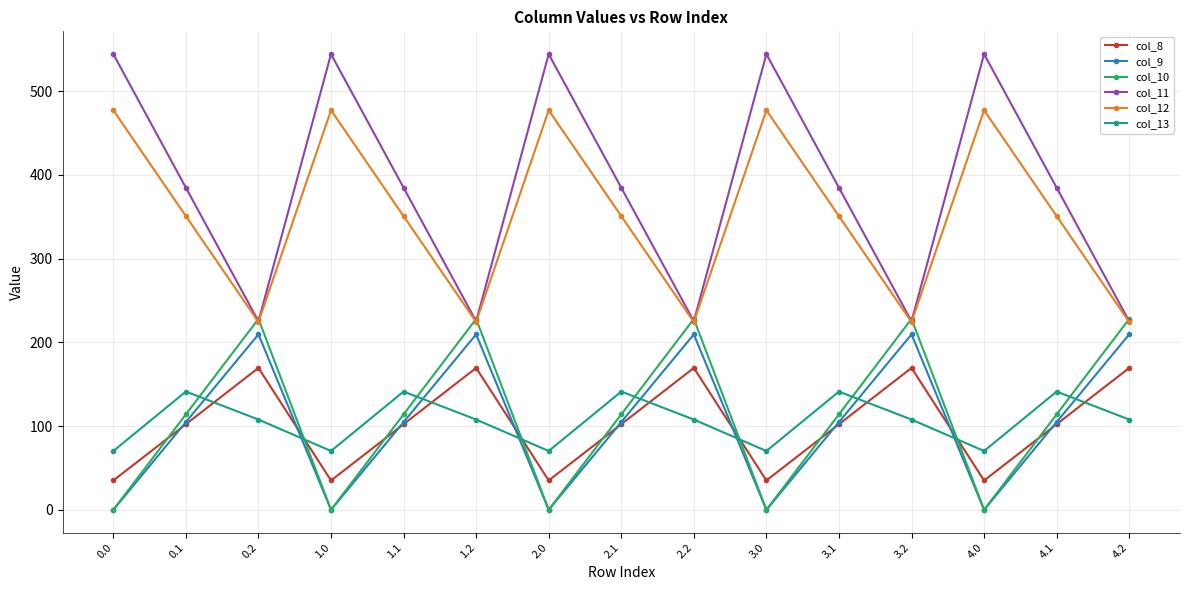

What are all the series names shown in the legend?

col_8, col_9, col_10, col_11, col_12, col_13